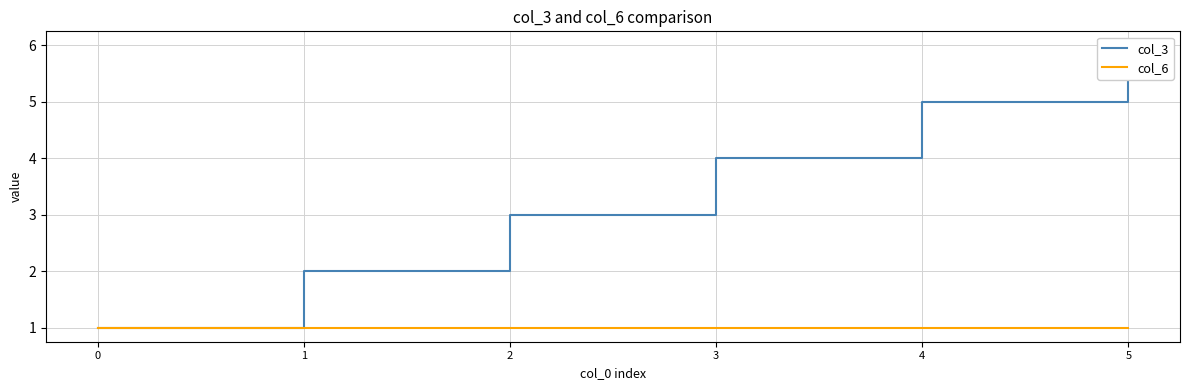

What is the value of the col_6 point at the 1st from the left?

1